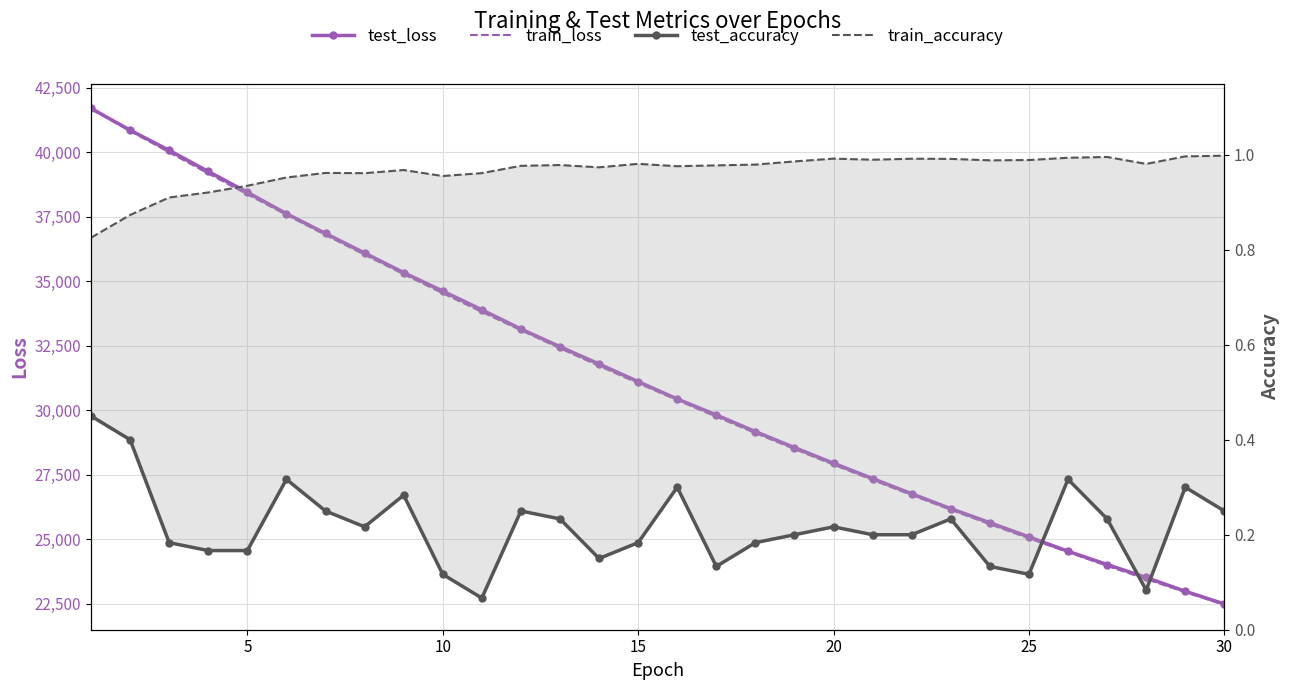

Which series changed the most between 30 and 10?

train_loss